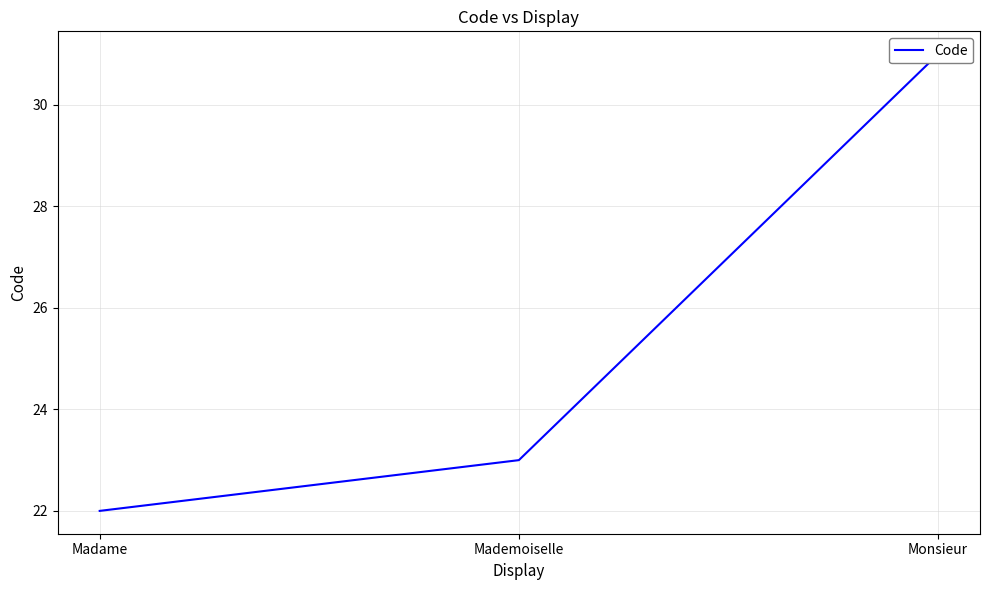

What is the change in value from Madame to Monsieur?

+9